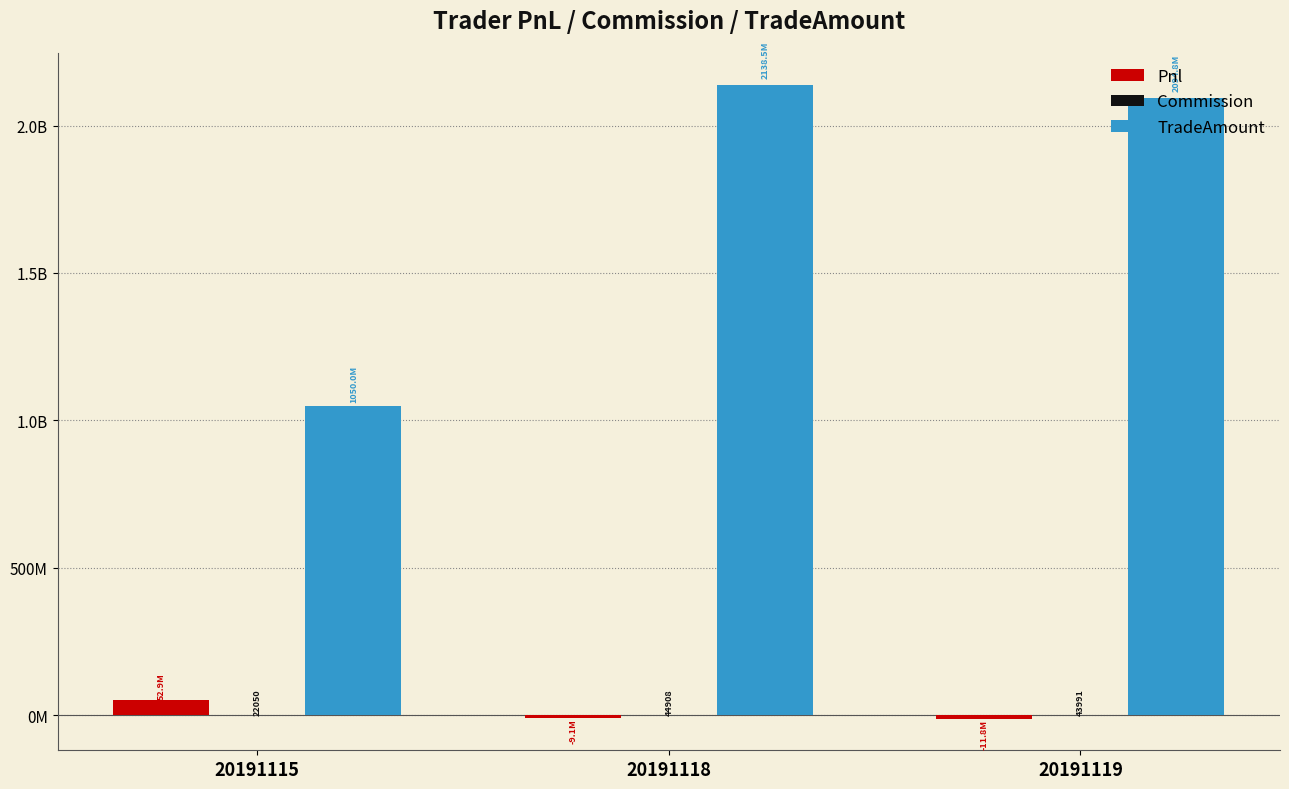

Does the chart contain stacked bars?

No